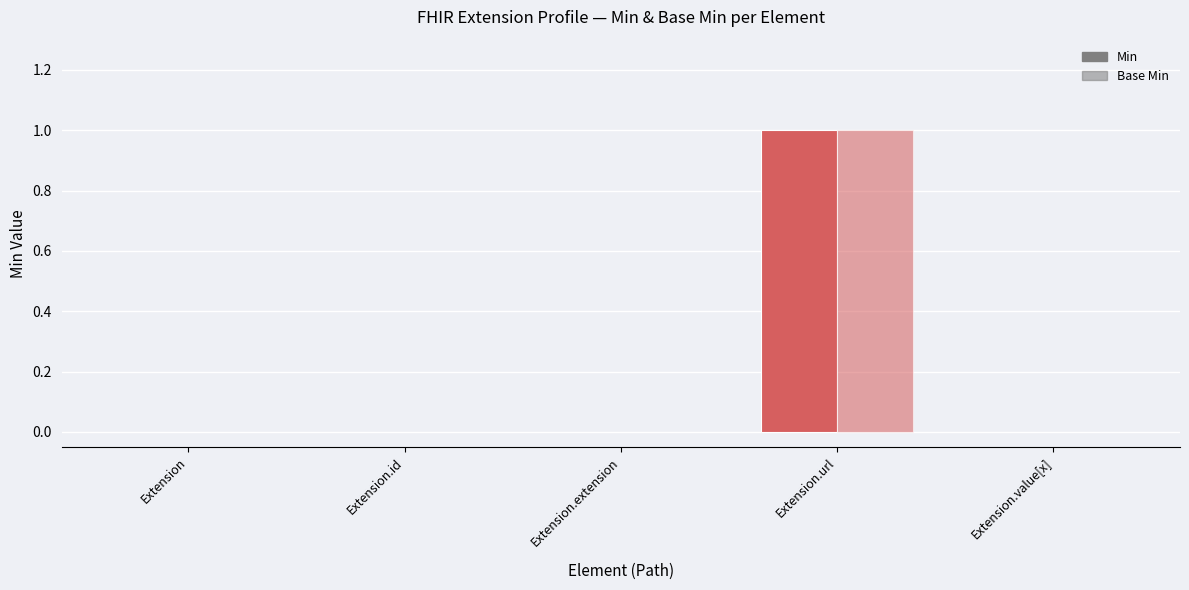

What is the label of the 3rd bar from the left?

Extension.extension